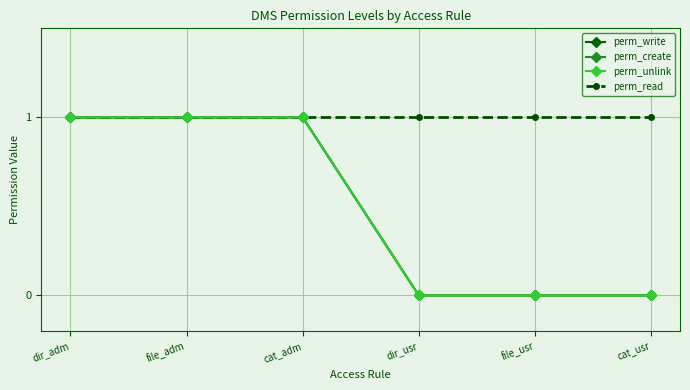

At which category is the sum across all series the highest?

dir_adm